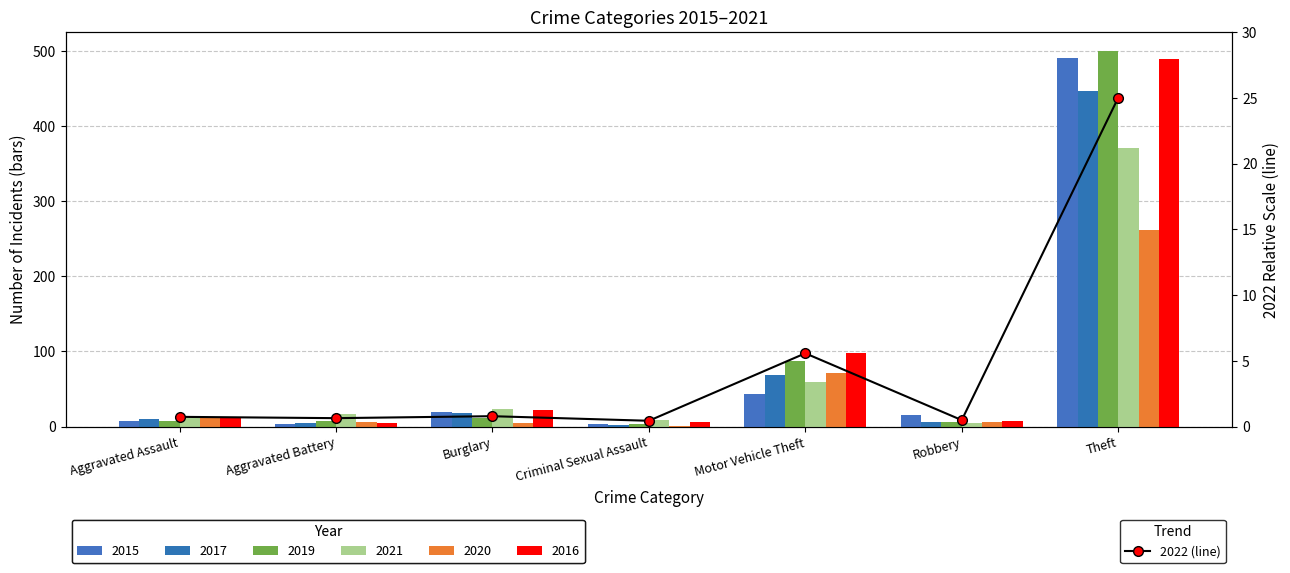

List the labels in order of value, smallest first.

Criminal Sexual Assault, Robbery, Aggravated Battery, Aggravated Assault, Burglary, Motor Vehicle Theft, Theft